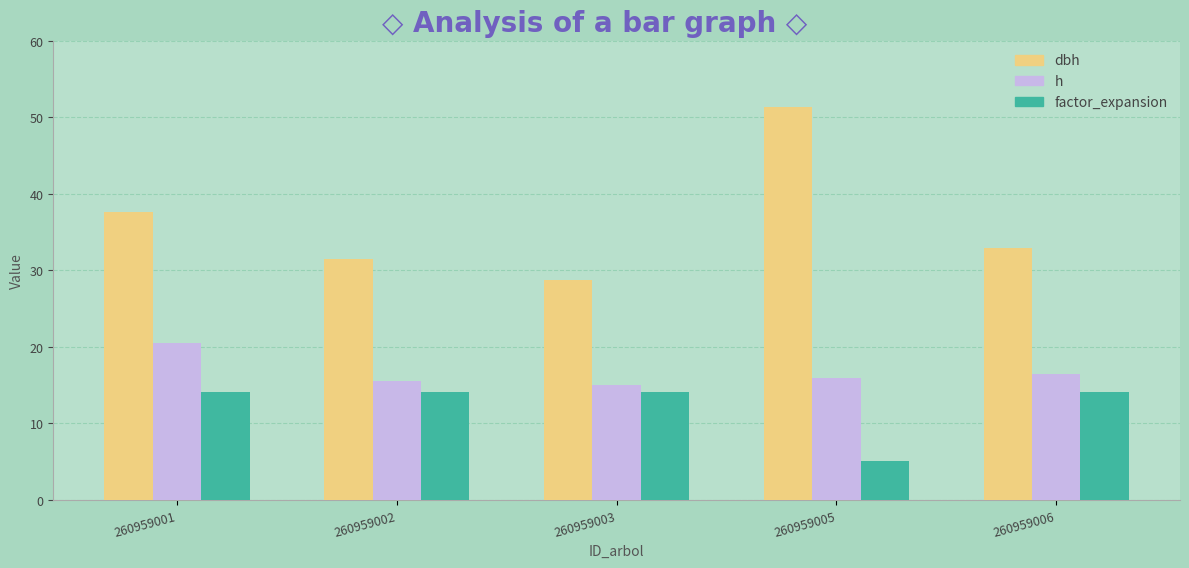

Which series has the largest total across all categories?

dbh